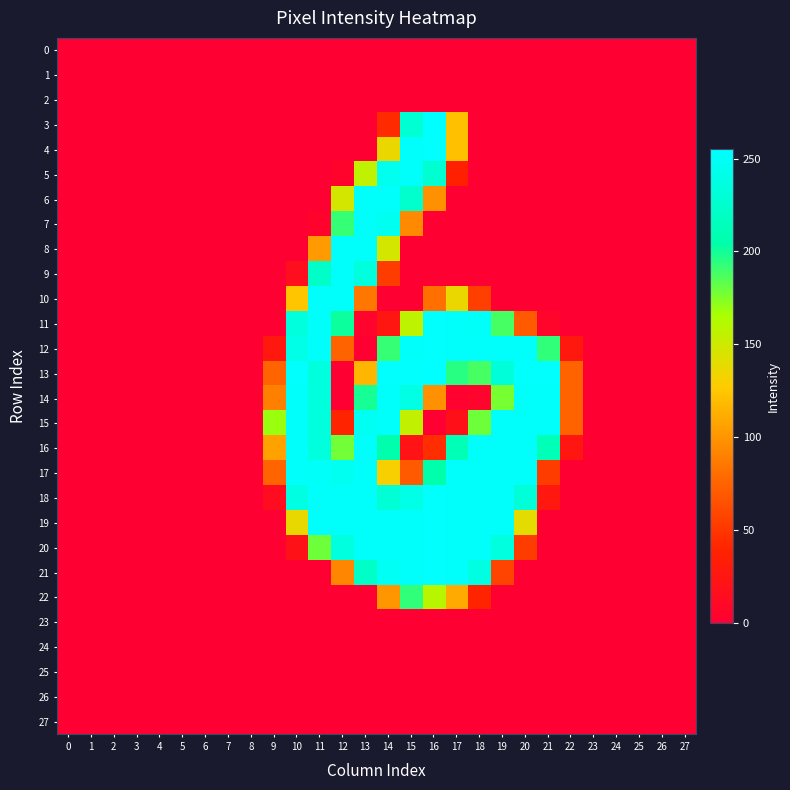

At which category does the chart reach its peak across all series?

16